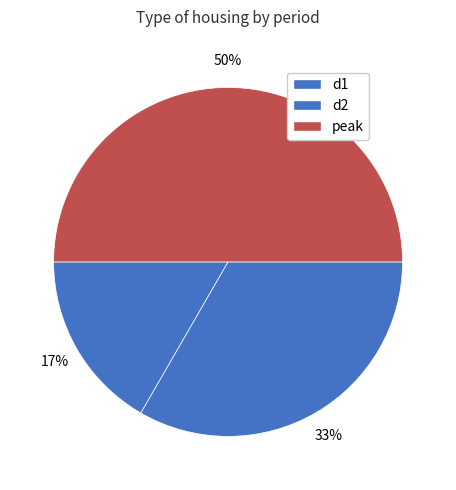

How much of the chart is everything except d2?

66.7%